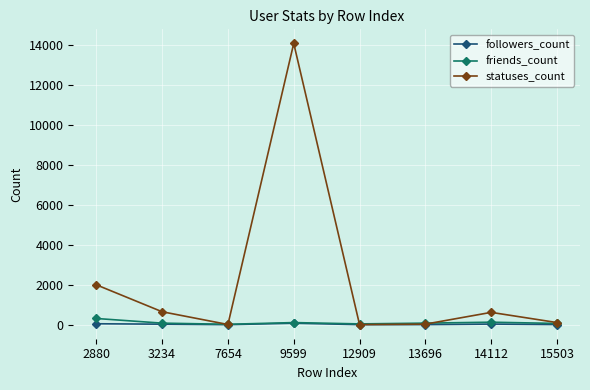

True or false: statuses_count has more than 0 interior local peaks.

True